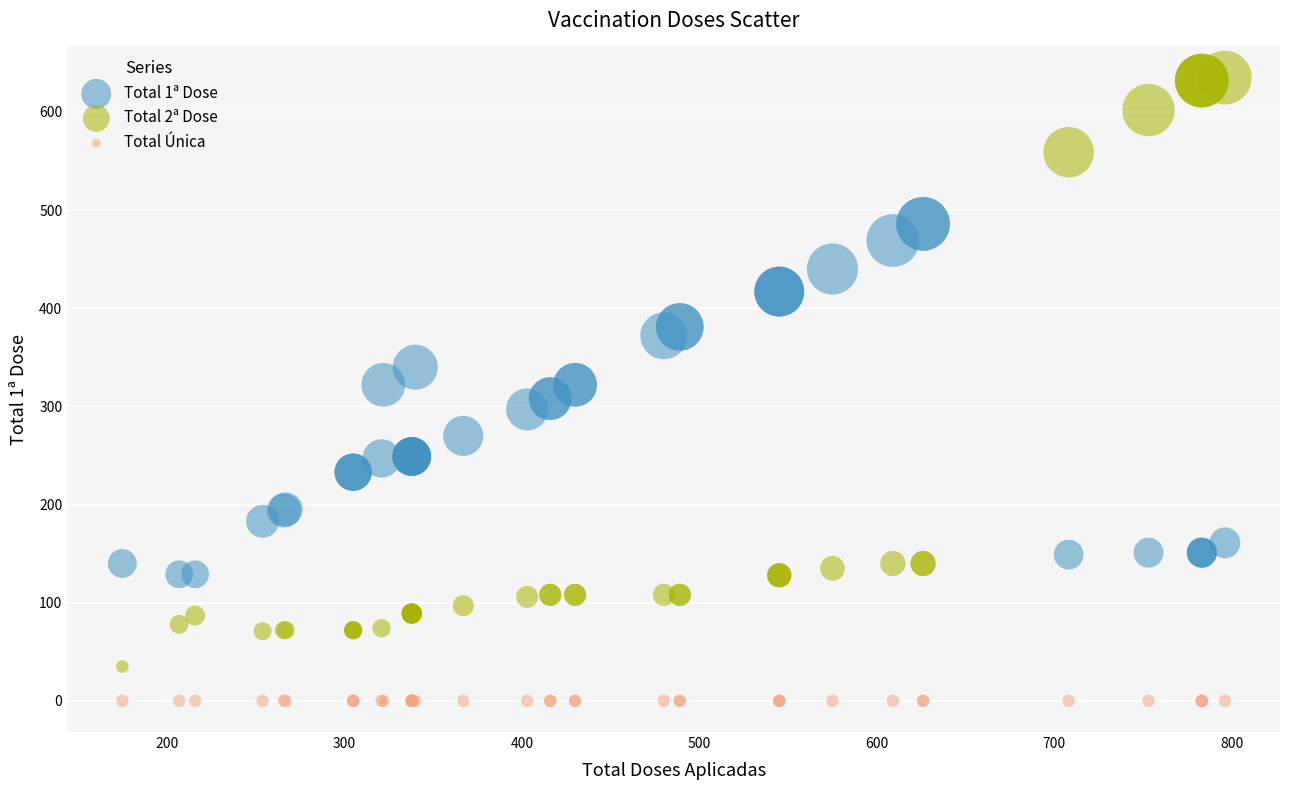

What are all the series names shown in the legend?

Total 1ª Dose, Total 2ª Dose, Total Única